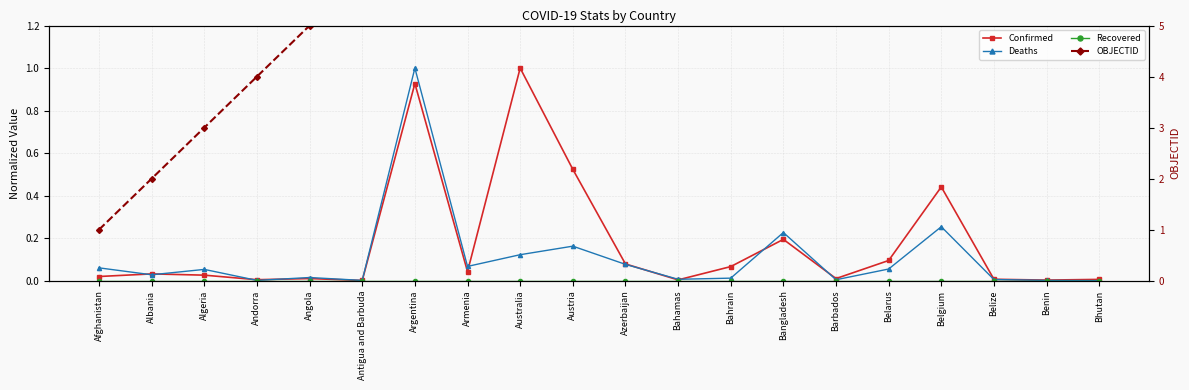

At which label does OBJECTID reach its peak?

Bhutan